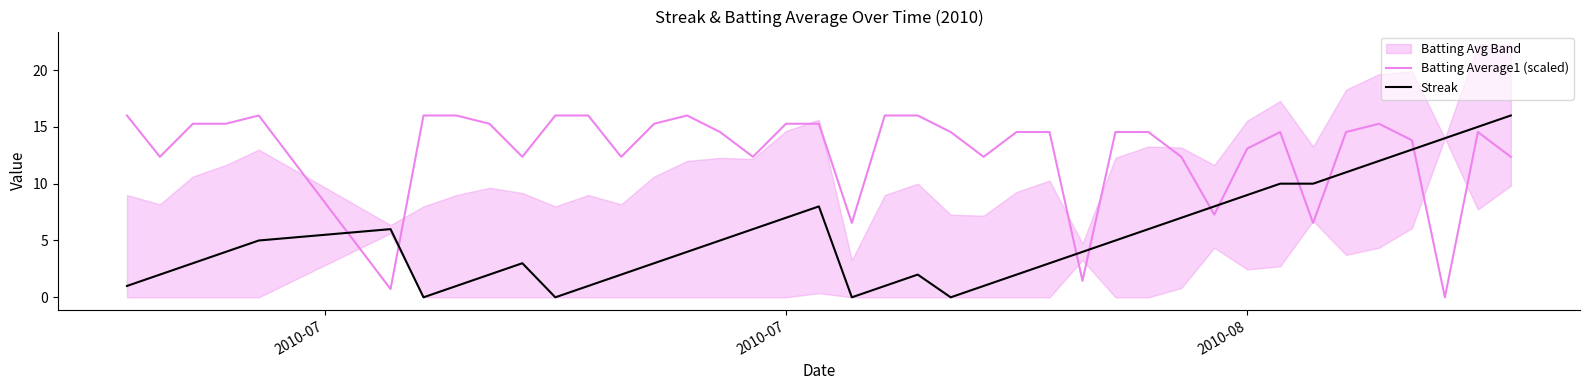

After their last crossing, which series has the higher values: Batting Average1 (scaled) or Streak?

Streak